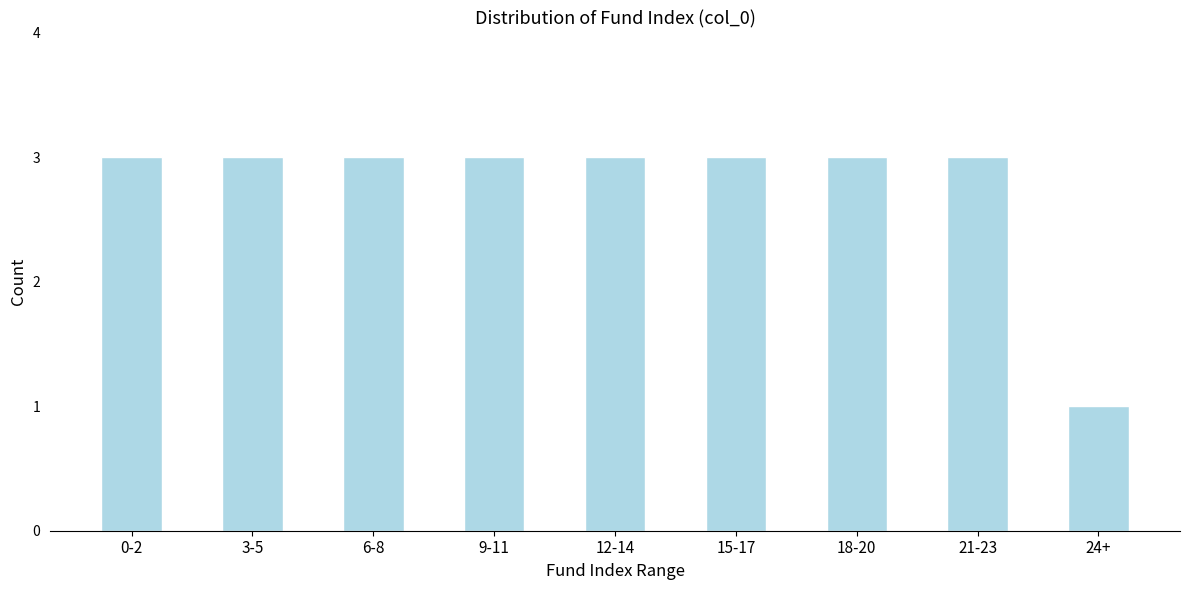

Reading left to right, list all the values displayed in this chart.

3	3	3	3	3	3	3	3	1